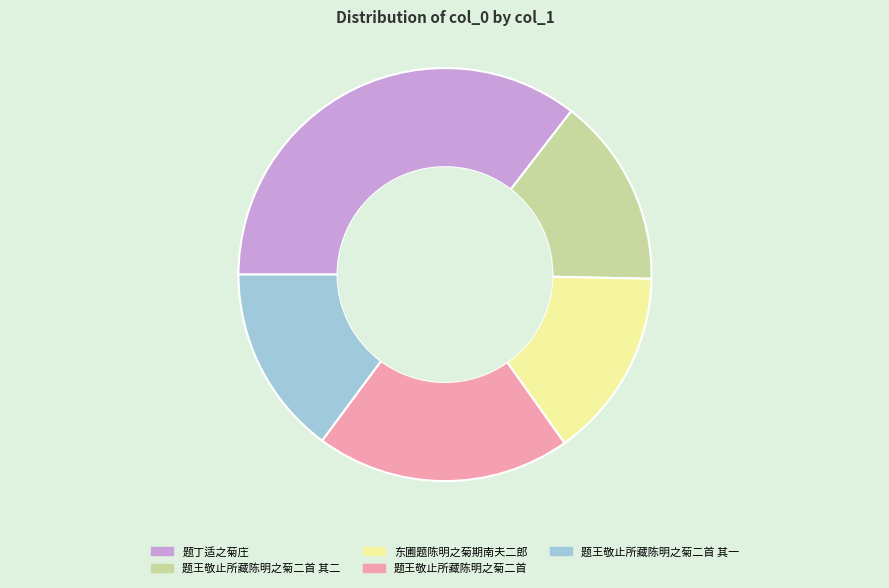

Count the number of slices in the pie.

5